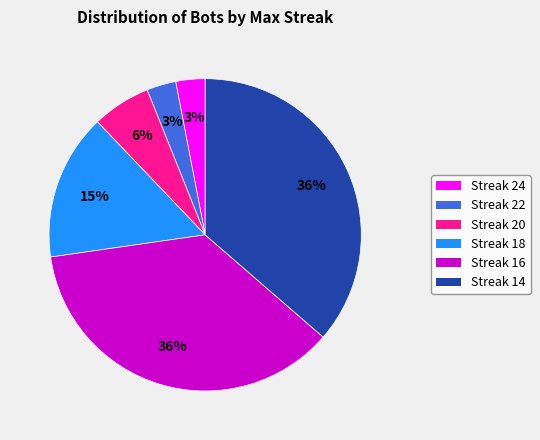

To the nearest percent, what is the difference between the largest and smallest slice percentages?

33%